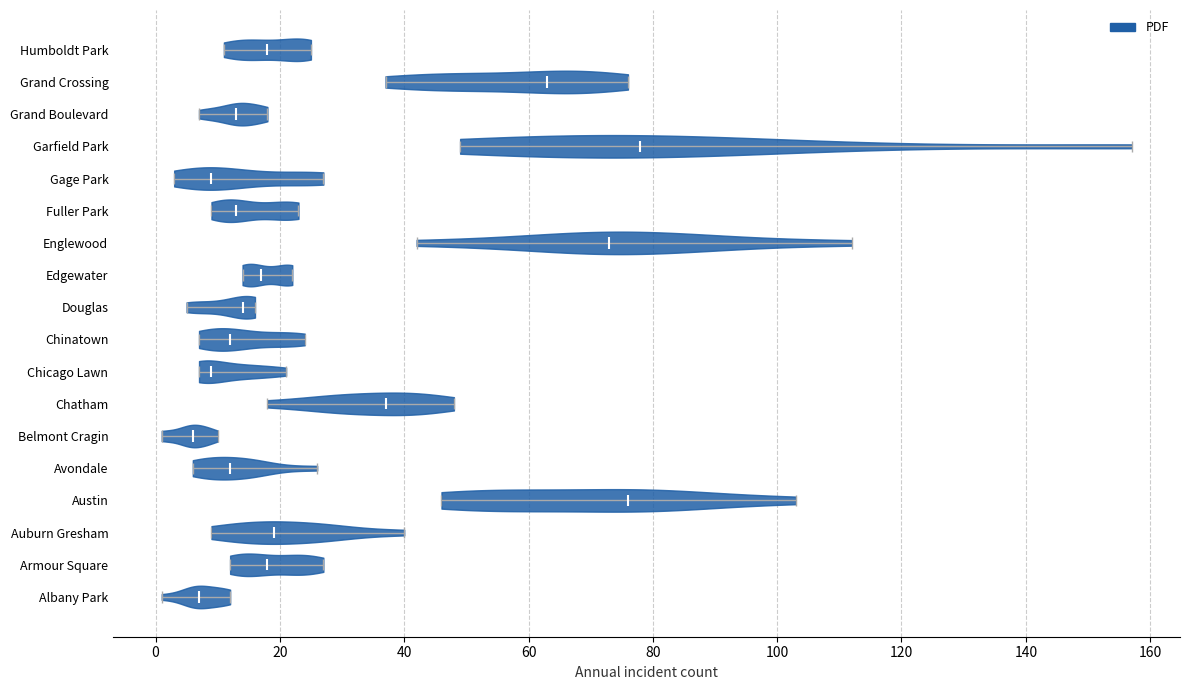

Where does the median line of the violin for Edgewater sit on the x-axis? The values are not printed on the chart, so give them approximately, as read against the axis.

18